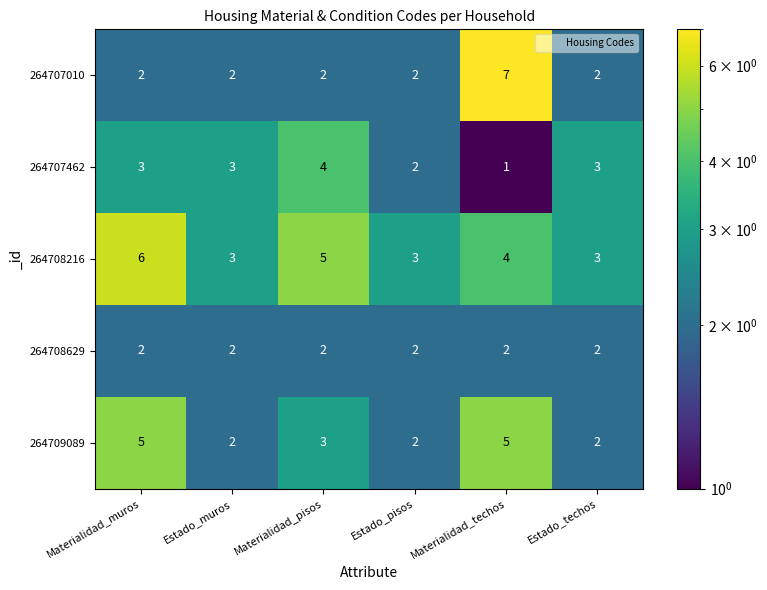

Reading left to right, extract all data points from this chart.

264707010: Materialidad_muros=2	Estado_muros=2	Materialidad_pisos=2	Estado_pisos=2	Materialidad_techos=7	Estado_techos=2
264707462: Materialidad_muros=3	Estado_muros=3	Materialidad_pisos=4	Estado_pisos=2	Materialidad_techos=1	Estado_techos=3
264708216: Materialidad_muros=6	Estado_muros=3	Materialidad_pisos=5	Estado_pisos=3	Materialidad_techos=4	Estado_techos=3
264708629: Materialidad_muros=2	Estado_muros=2	Materialidad_pisos=2	Estado_pisos=2	Materialidad_techos=2	Estado_techos=2
264709089: Materialidad_muros=5	Estado_muros=2	Materialidad_pisos=3	Estado_pisos=2	Materialidad_techos=5	Estado_techos=2